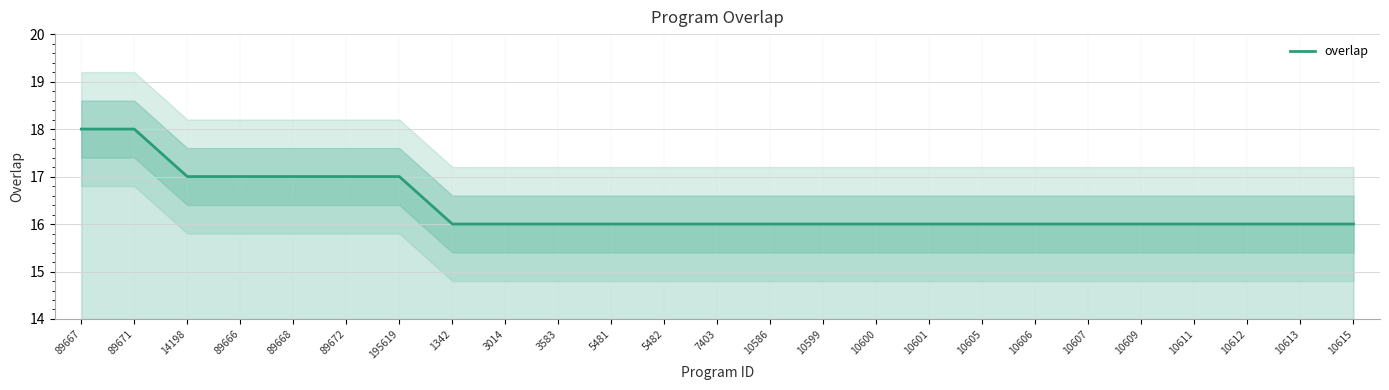

Between 10613 and 89672, which is larger?

89672